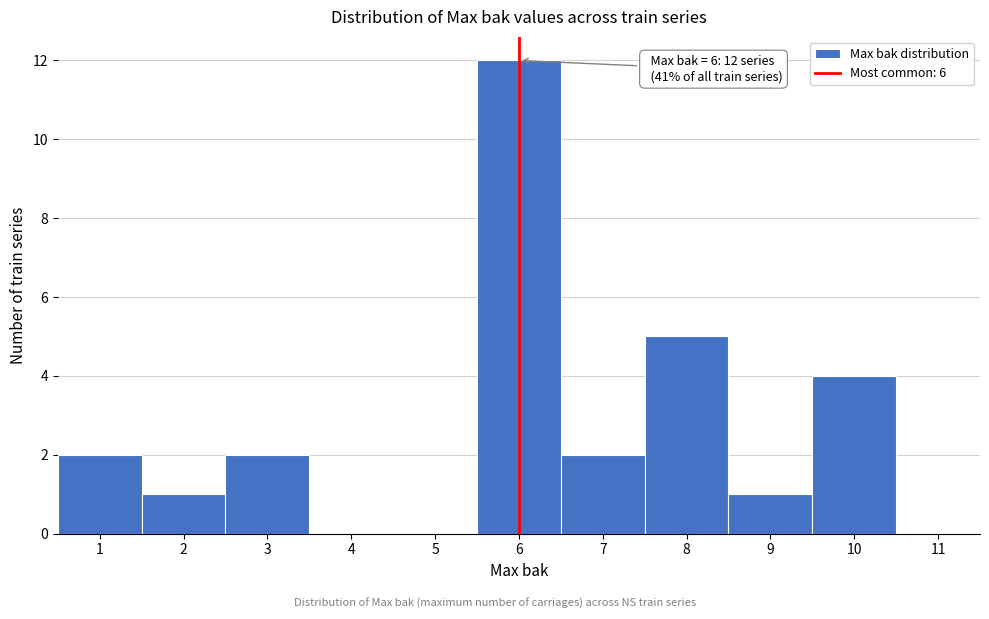

Over which range of the x-axis is the bar tallest?

5.5 to 6.5